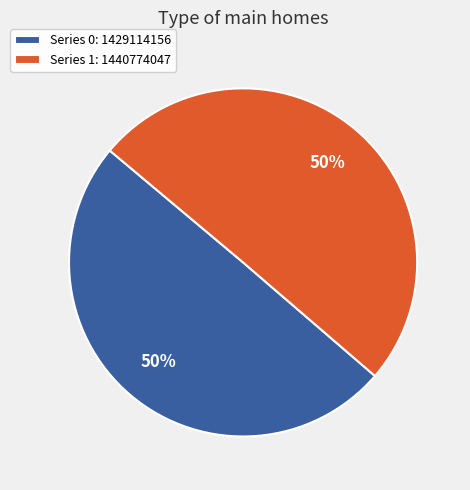

Approximately how many times larger is the value at Series 0: 1429114156 compared to Series 1: 1440774047?

1.0